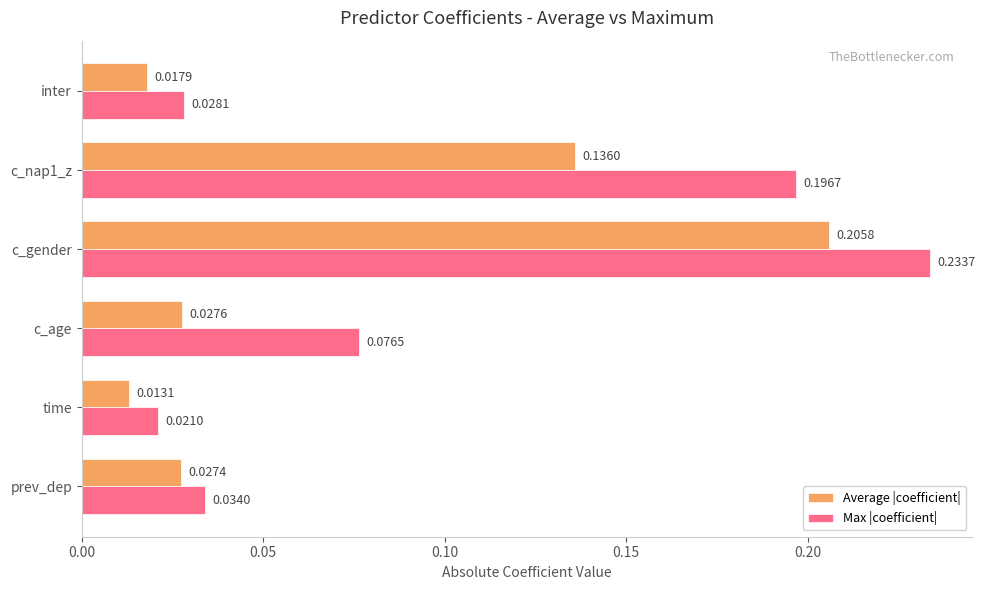

Which series has the largest range (max minus min)?

Max |coefficient|